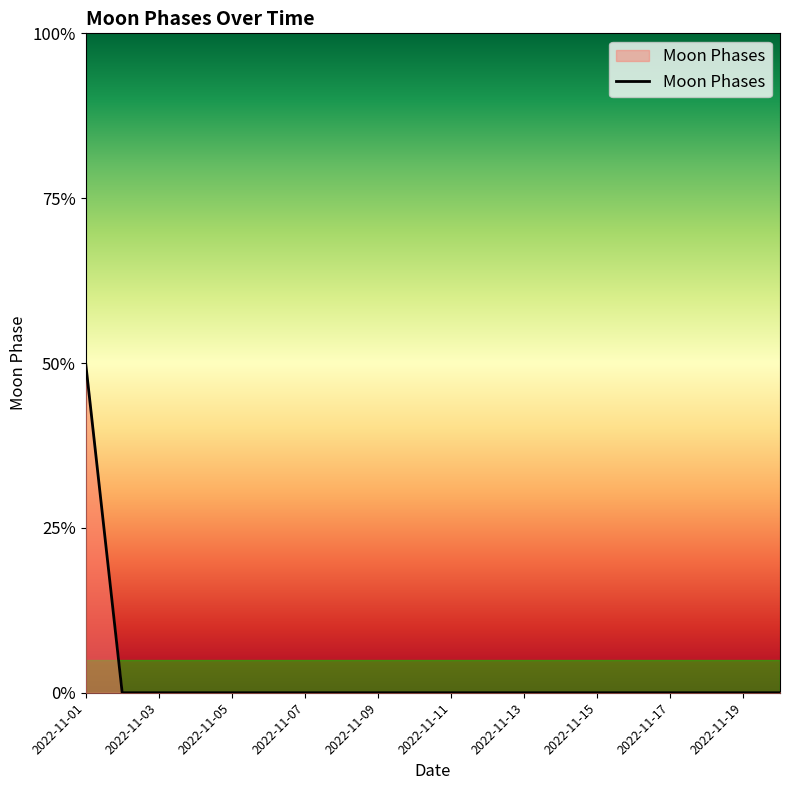

Does the chart have visible grid lines?

No